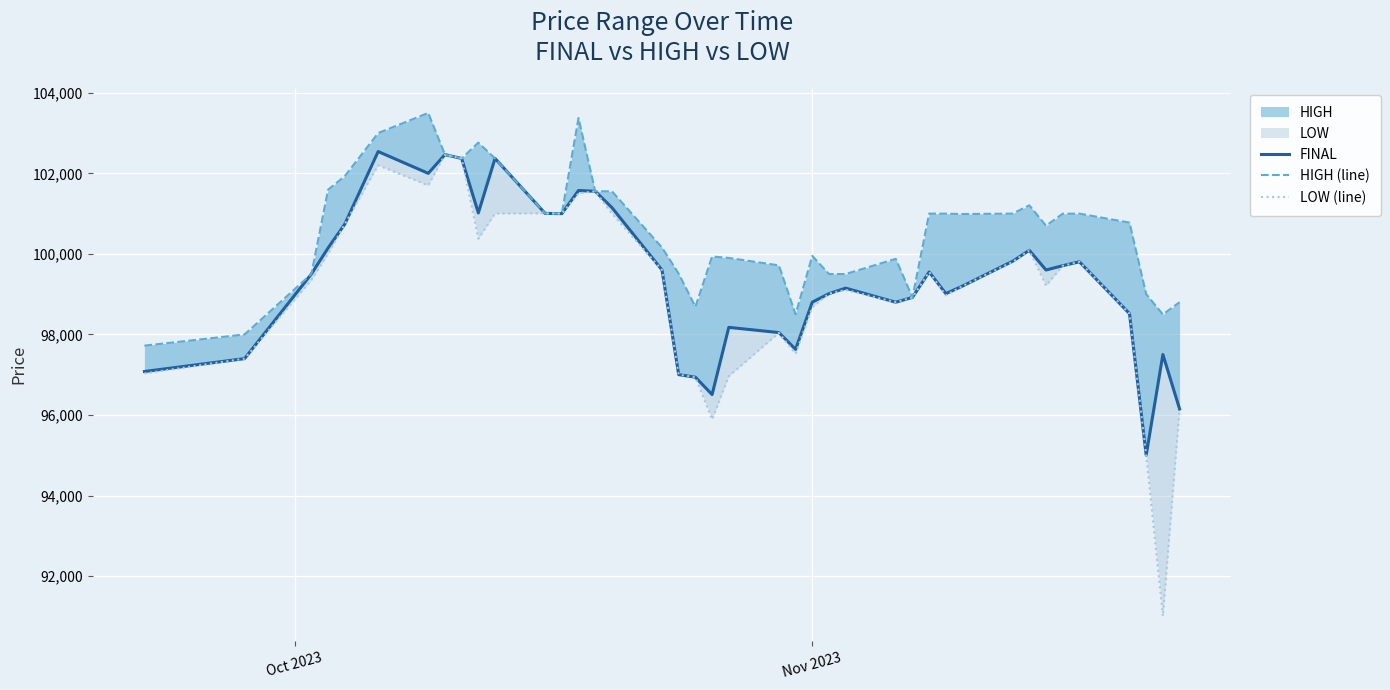

Which series has the largest total across all categories?

HIGH (line)